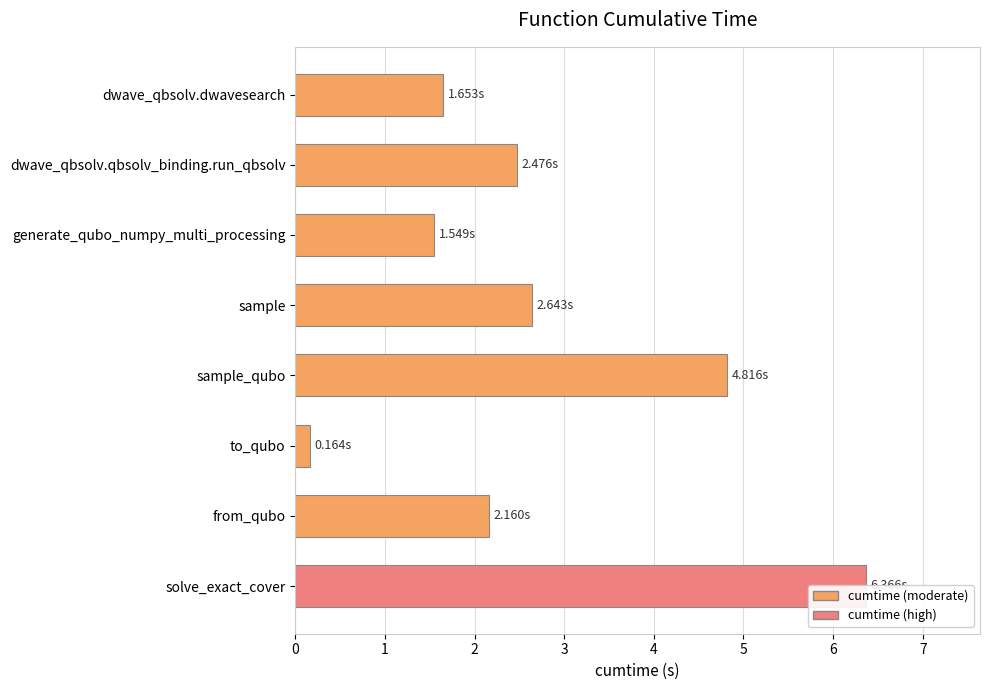

Reading left to right, what are all the values shown in this chart?

0=1.7	1=2.5	2=1.5	3=2.6	4=4.8	5=0.2	6=2.2	7=6.4